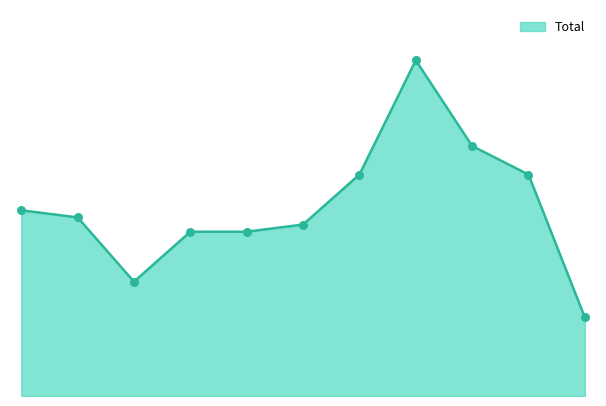

Does the chart have visible grid lines?

No